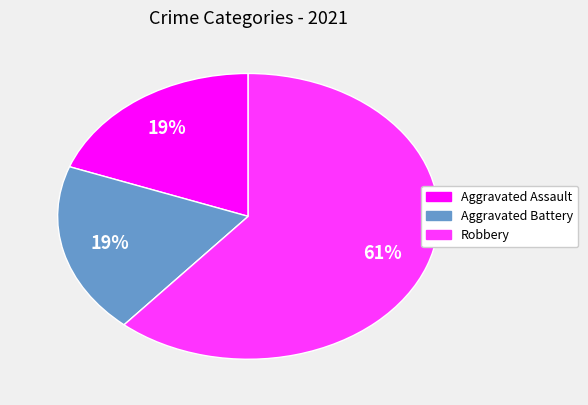

Is there a majority slice in this chart?

Yes